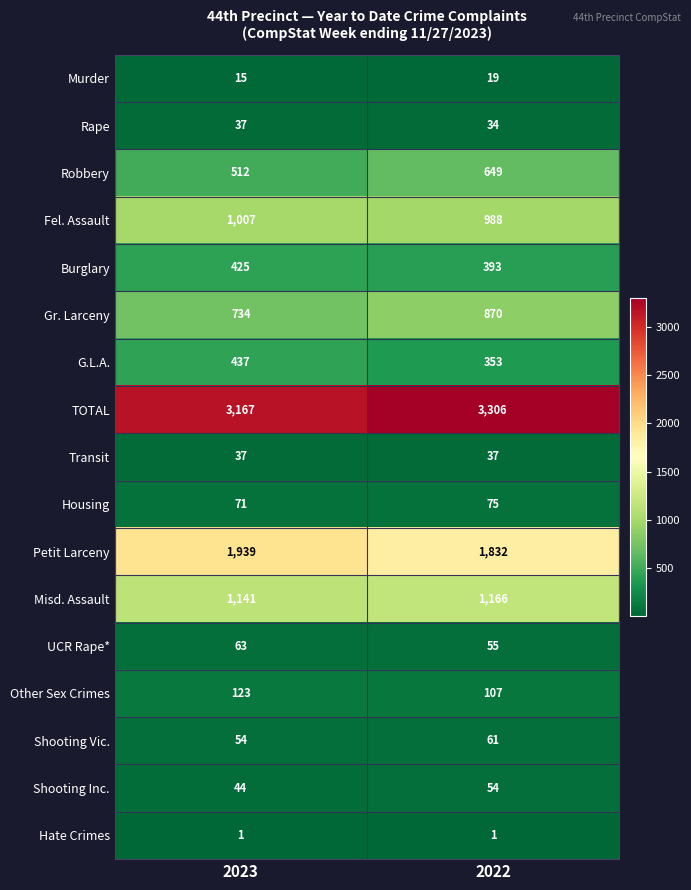

The value of G.L.A. at 2022 is 353. True or false?

True